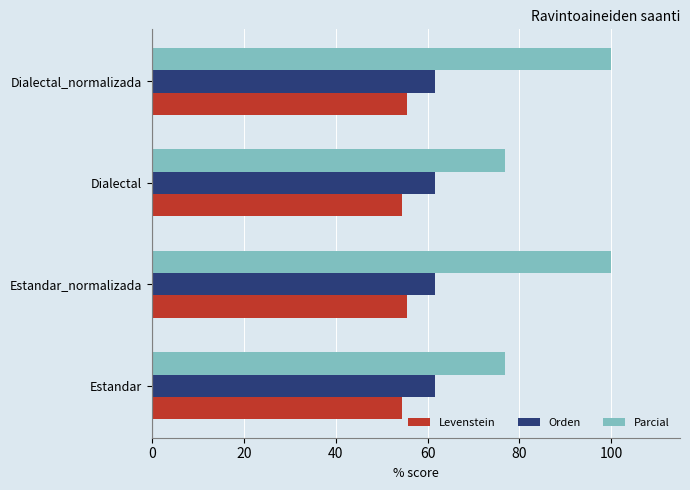

Is it true that Parcial equals 25.4 at Dialectal?

False